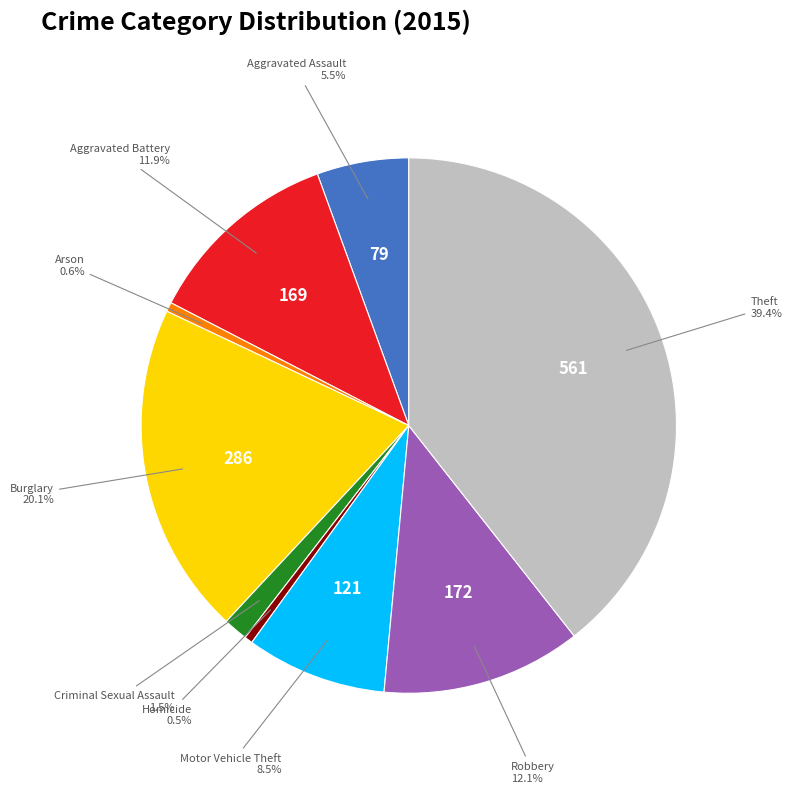

Between Aggravated Battery and Burglary, which is larger?

Burglary